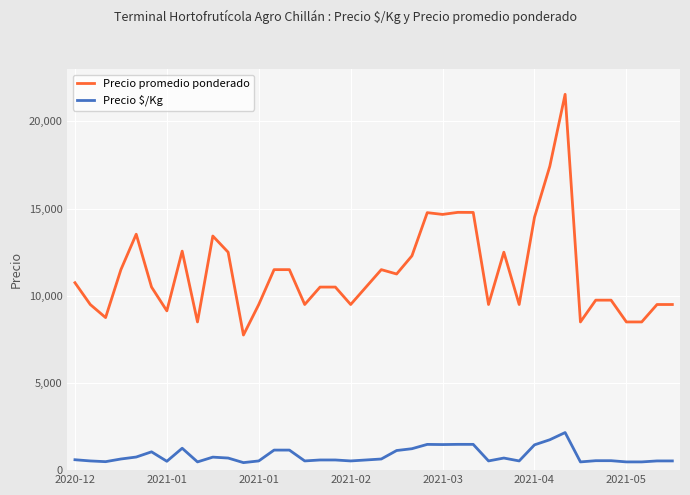

What is the value of the Precio $/Kg point at the 15th from the left?

1150